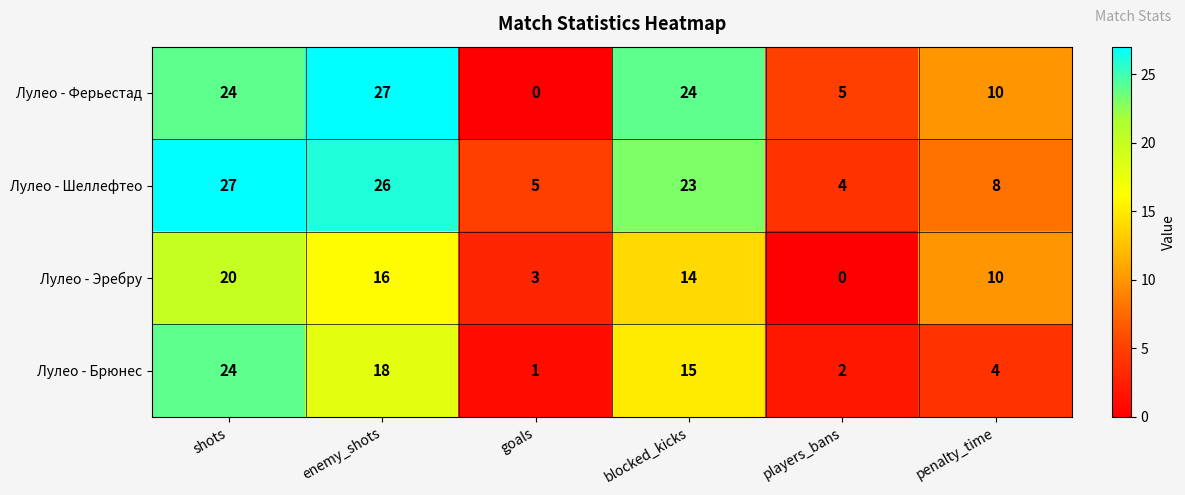

True or false: Лулео - Ферьестад has a value of 5 at players_bans.

True